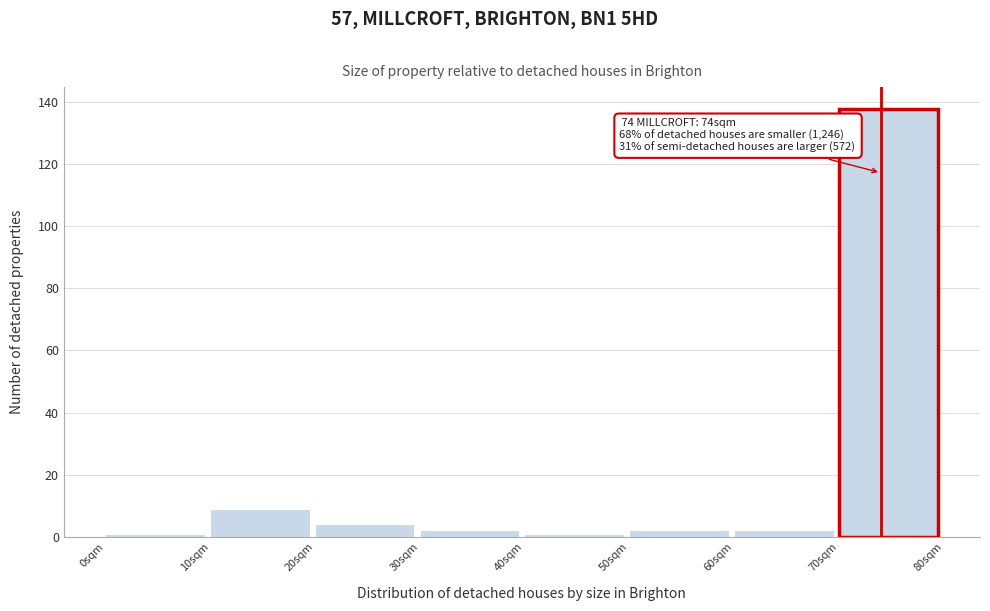

Which range on the x-axis has the tallest bar?

70 to 80